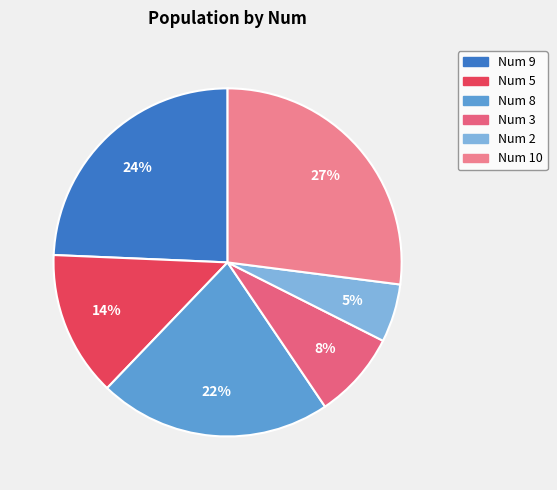

Count the number of slices in the pie.

6